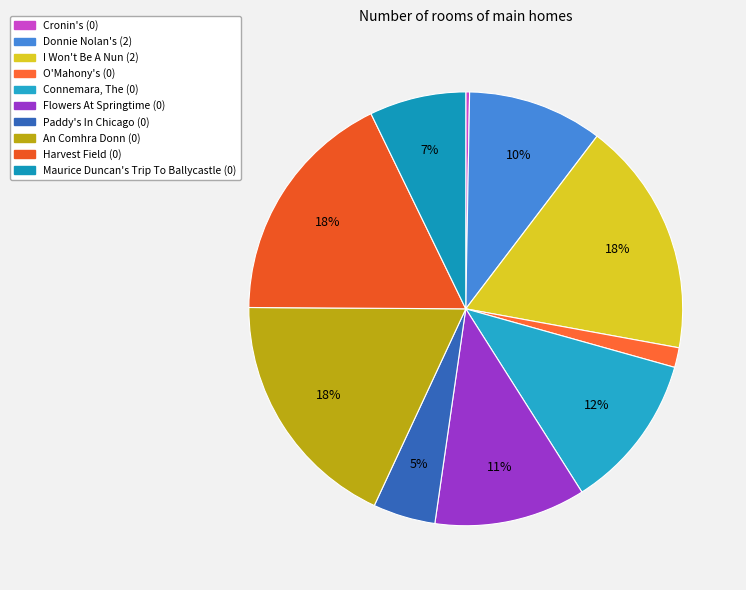

To the nearest percent, what is the difference between the Cronin's (0) and Flowers At Springtime (0) slice percentages?

11%